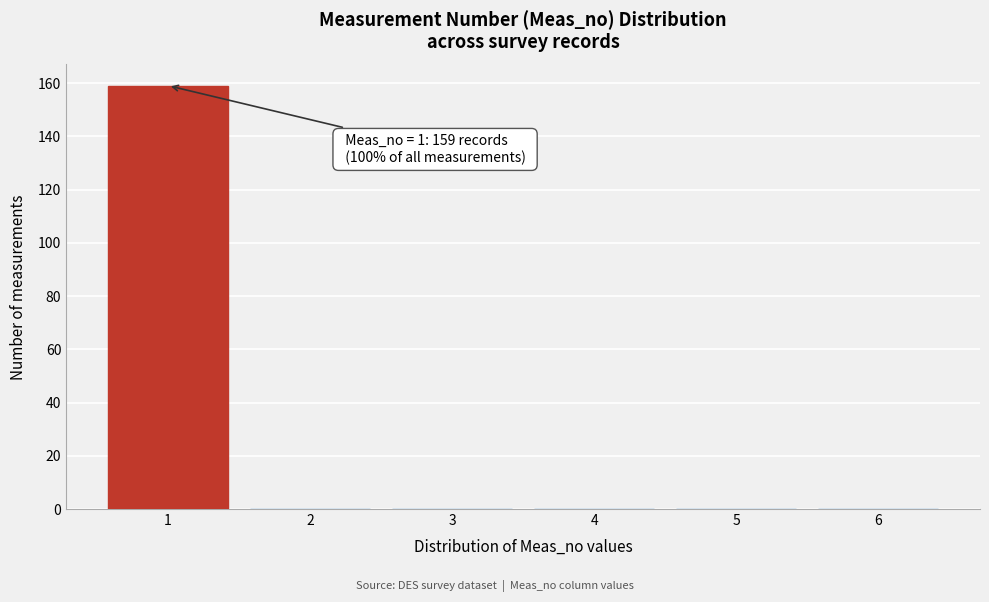

Reading left to right, what are all the values shown in this chart?

1=159	2=0	3=0	4=0	5=0	6=0